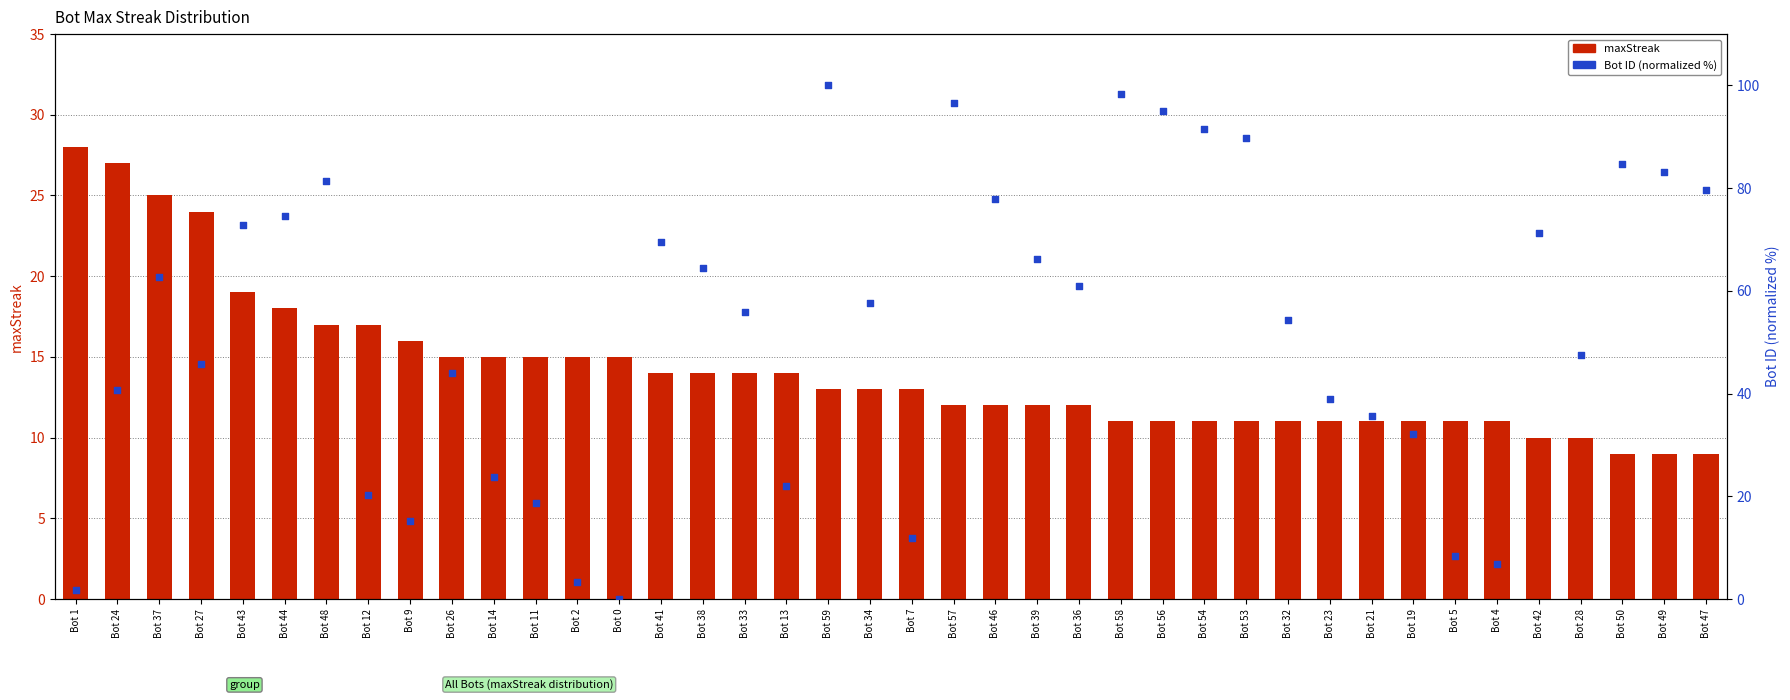

Is the value of maxStreak at Bot 13 greater than the value of Bot ID (normalized %) at Bot 41?

No